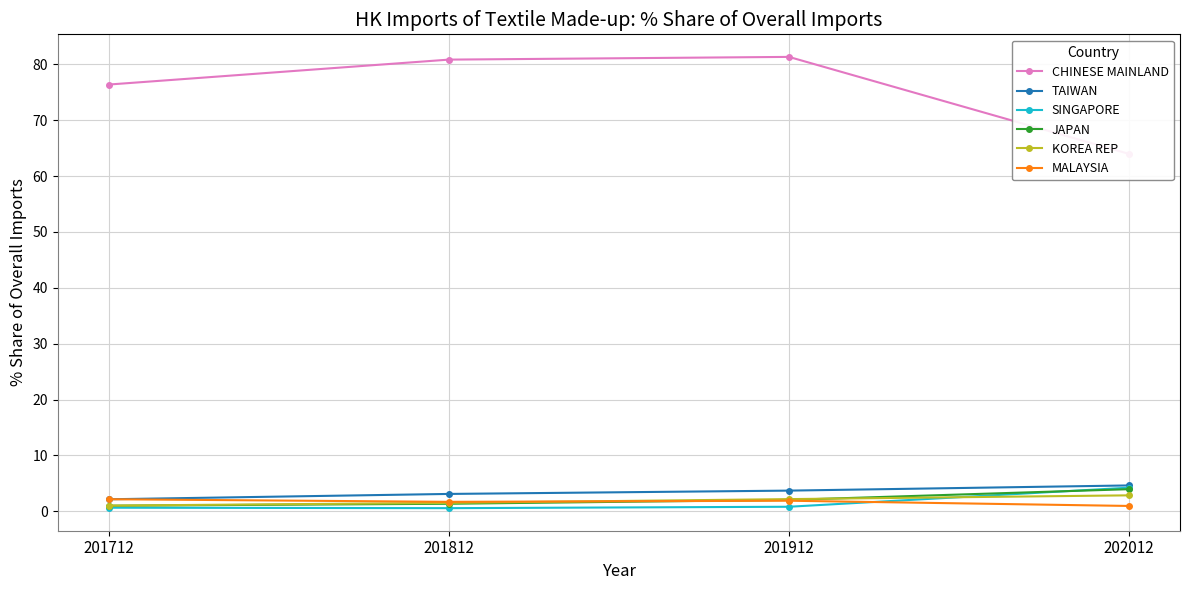

What is the maximum value shown in the chart?

81.3